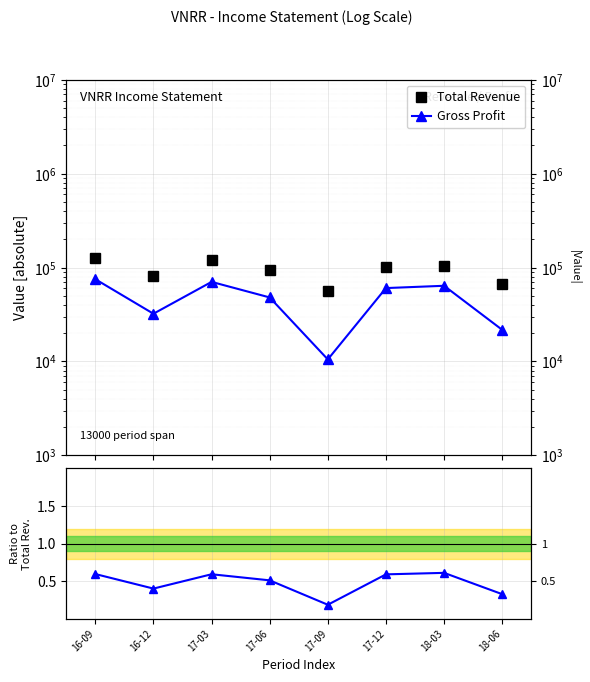

At which category does the chart reach its peak across all series?

16-09